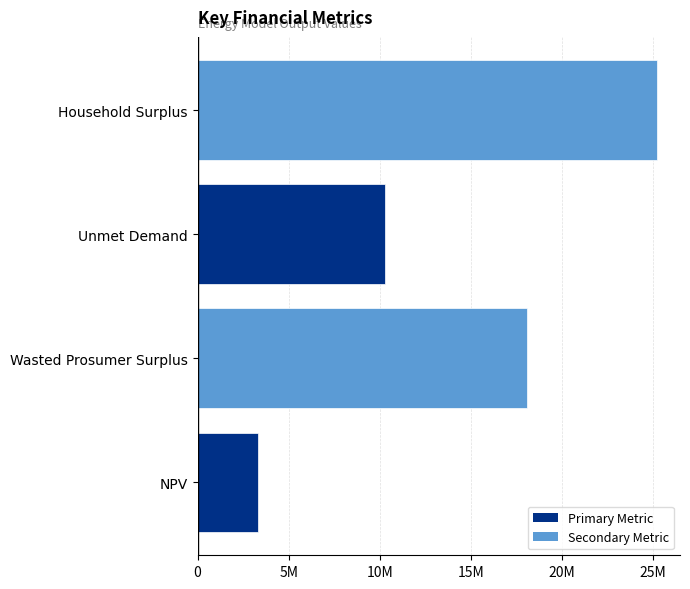

At which category does the chart reach its peak across all series?

Household Surplus